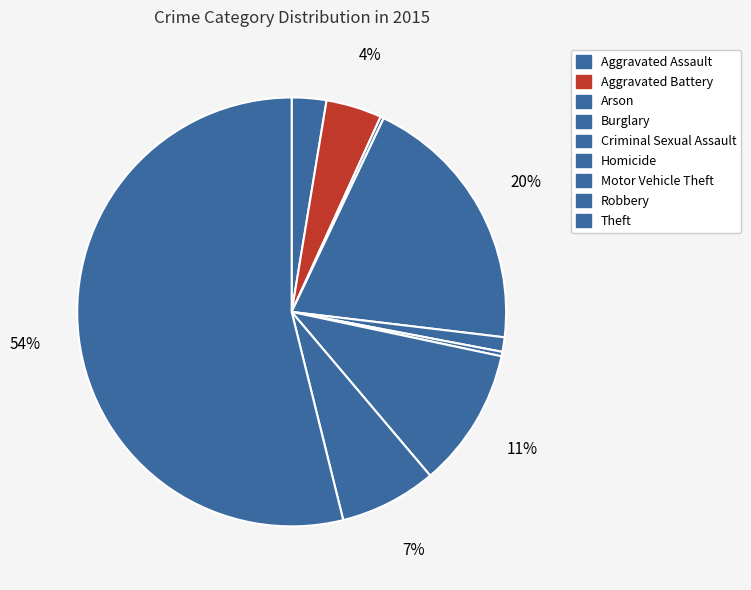

Does Burglary represent more than half of the total?

No